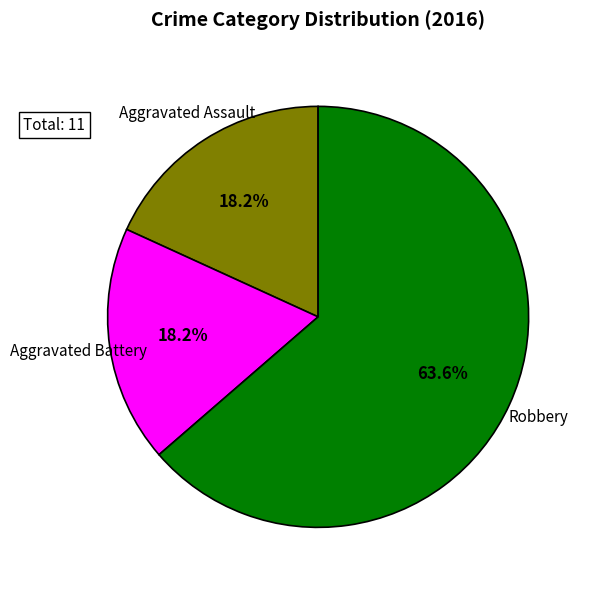

Count the number of slices in the pie.

3